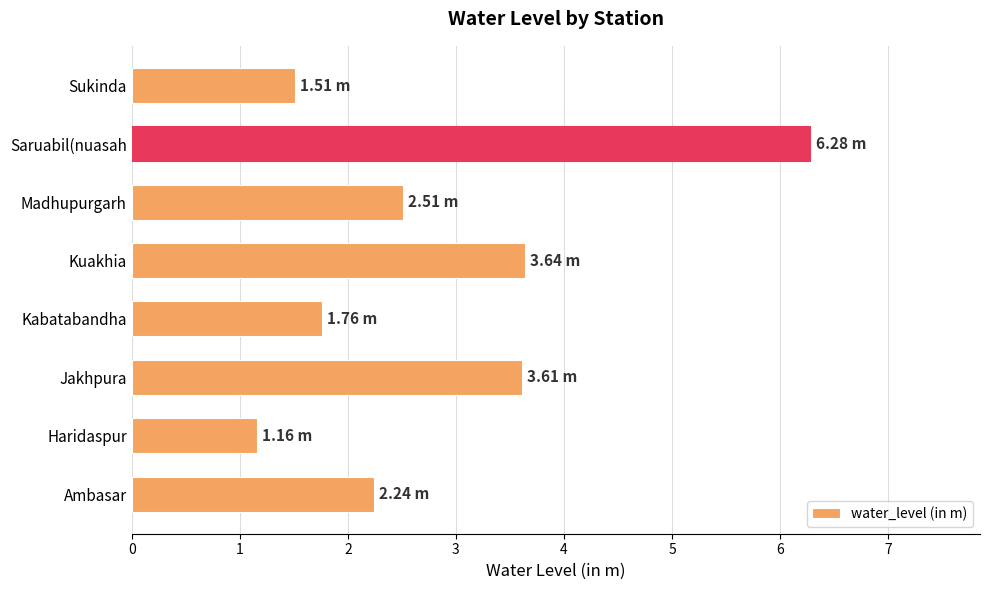

What is the ratio of the value at Kuakhia to the value at Jakhpura?

1.0